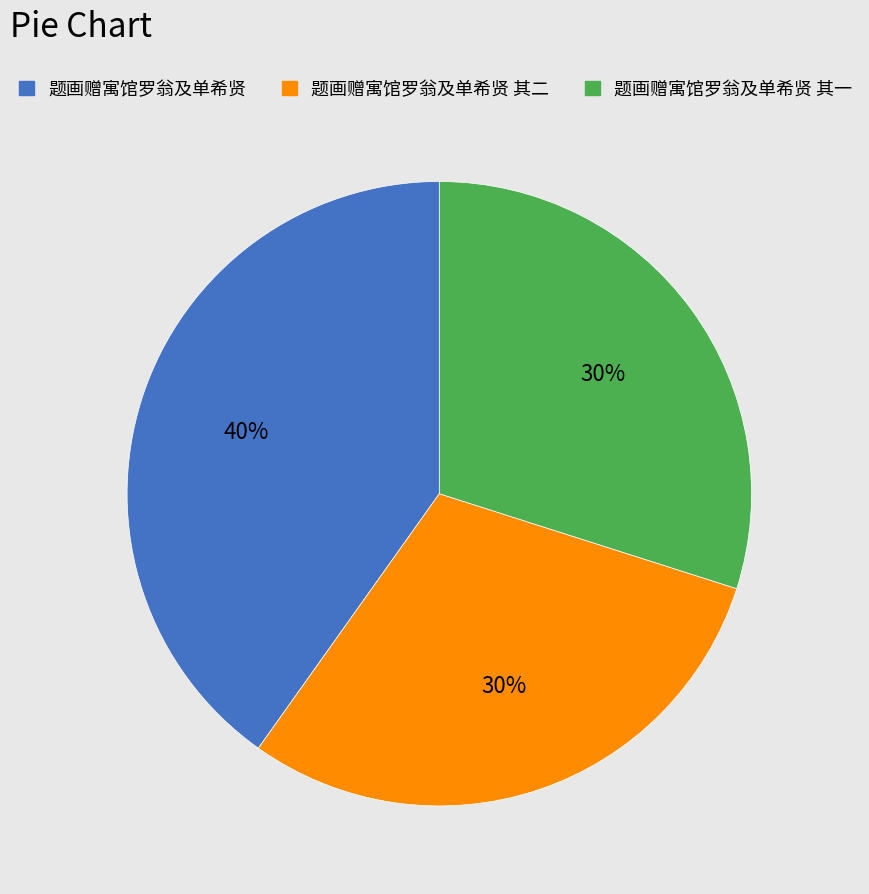

The 题画赠寓馆罗翁及单希贤 其二 slice represents 30% of the pie. True or false?

True